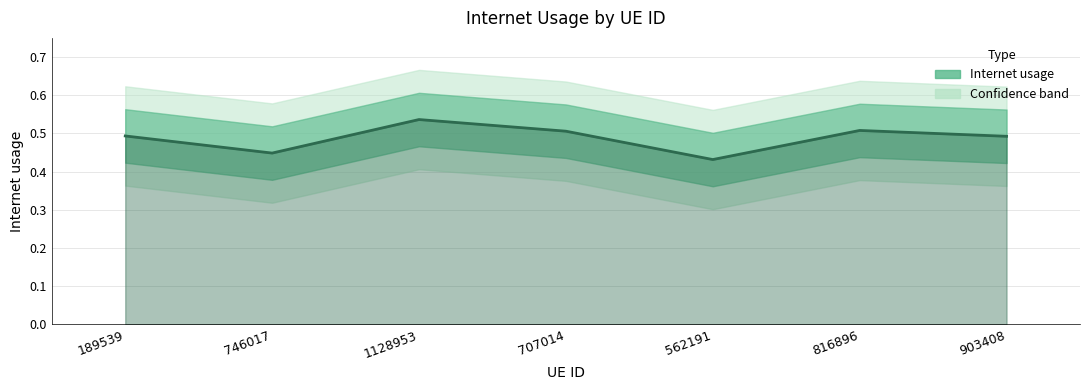

Reading left to right, extract all data points from this chart.

189539=0.5	746017=0.4	1128953=0.5	707014=0.5	562191=0.4	816896=0.5	903408=0.5